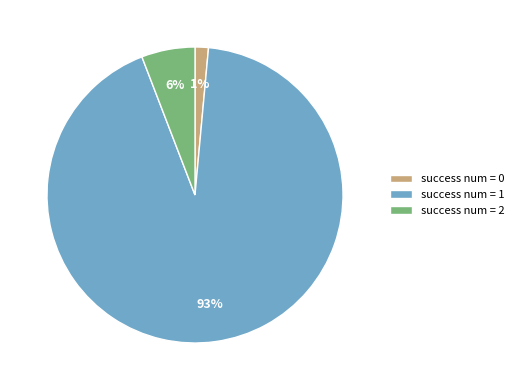

How many slices are in this pie chart?

3